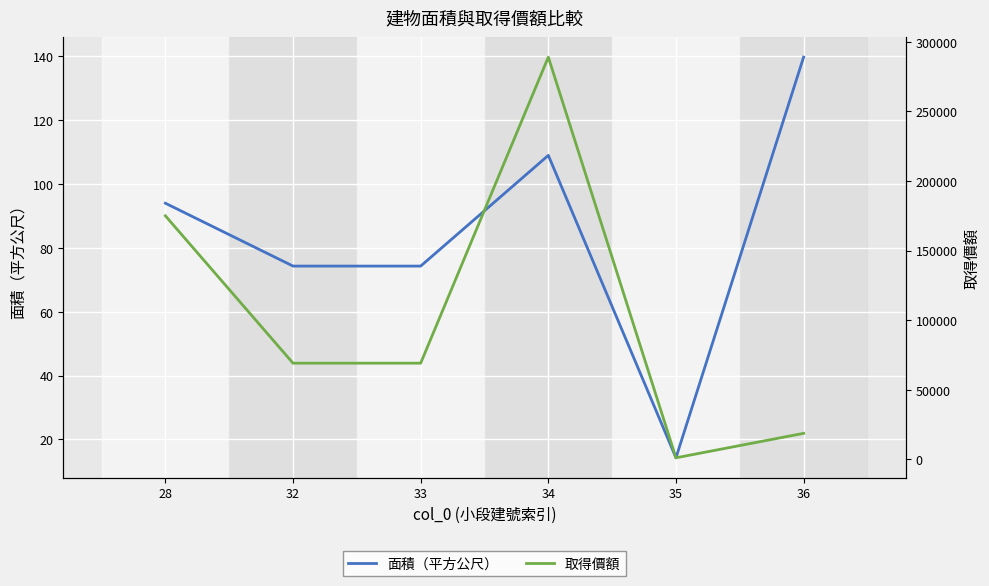

Which has a higher value, 32 or 28?

28